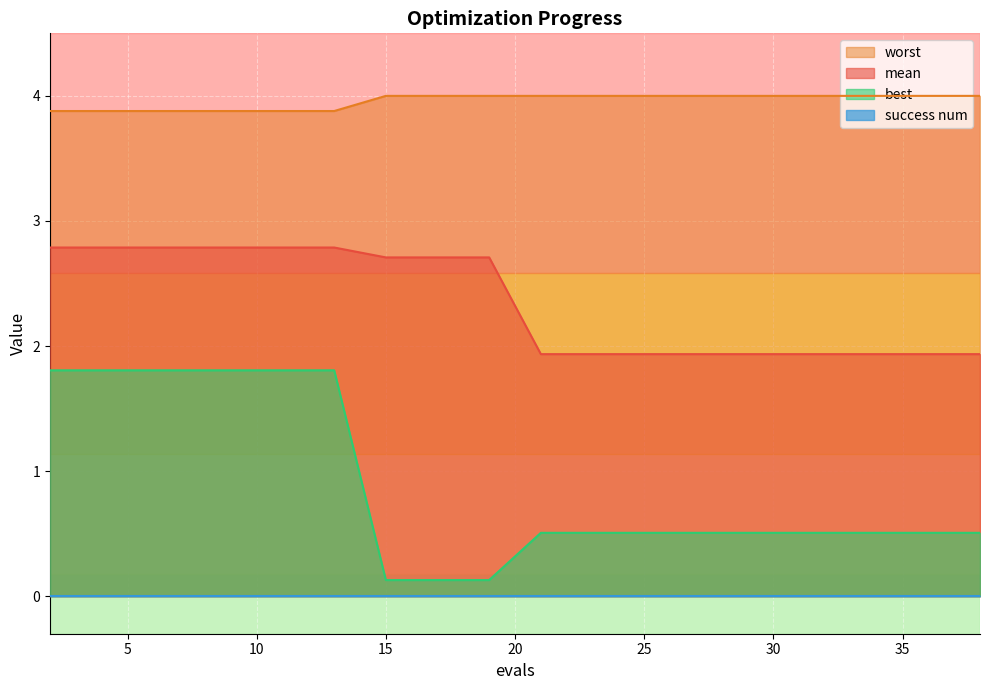

What is the maximum value shown in the chart?

4.0